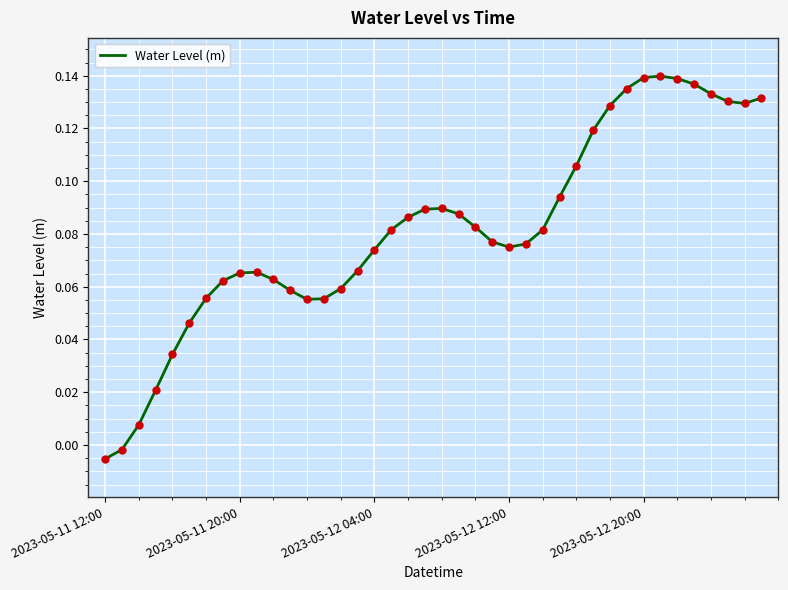

How many values are below zero?

2